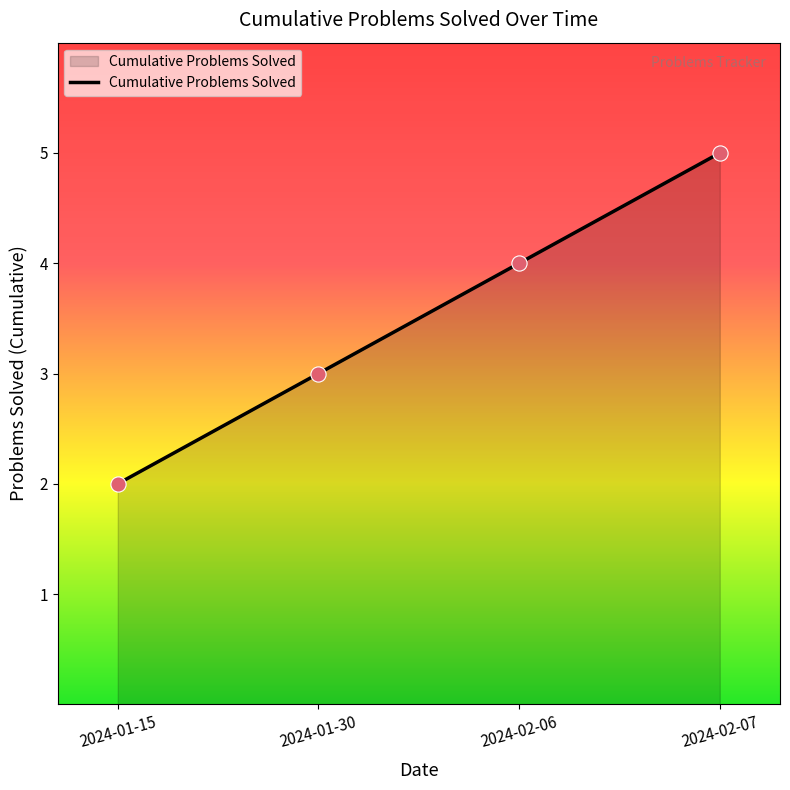

What is the change in value from 2024-01-15 to 2024-02-07?

+3